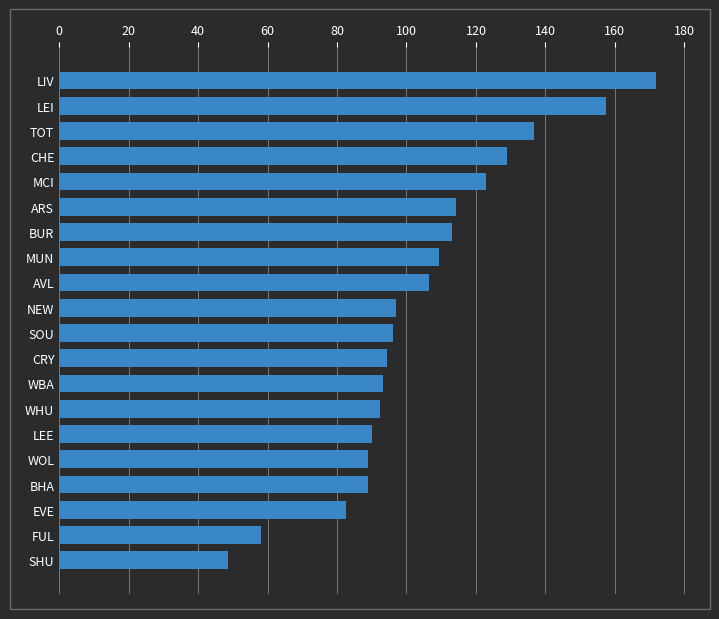

Count the number of categories in the chart.

20